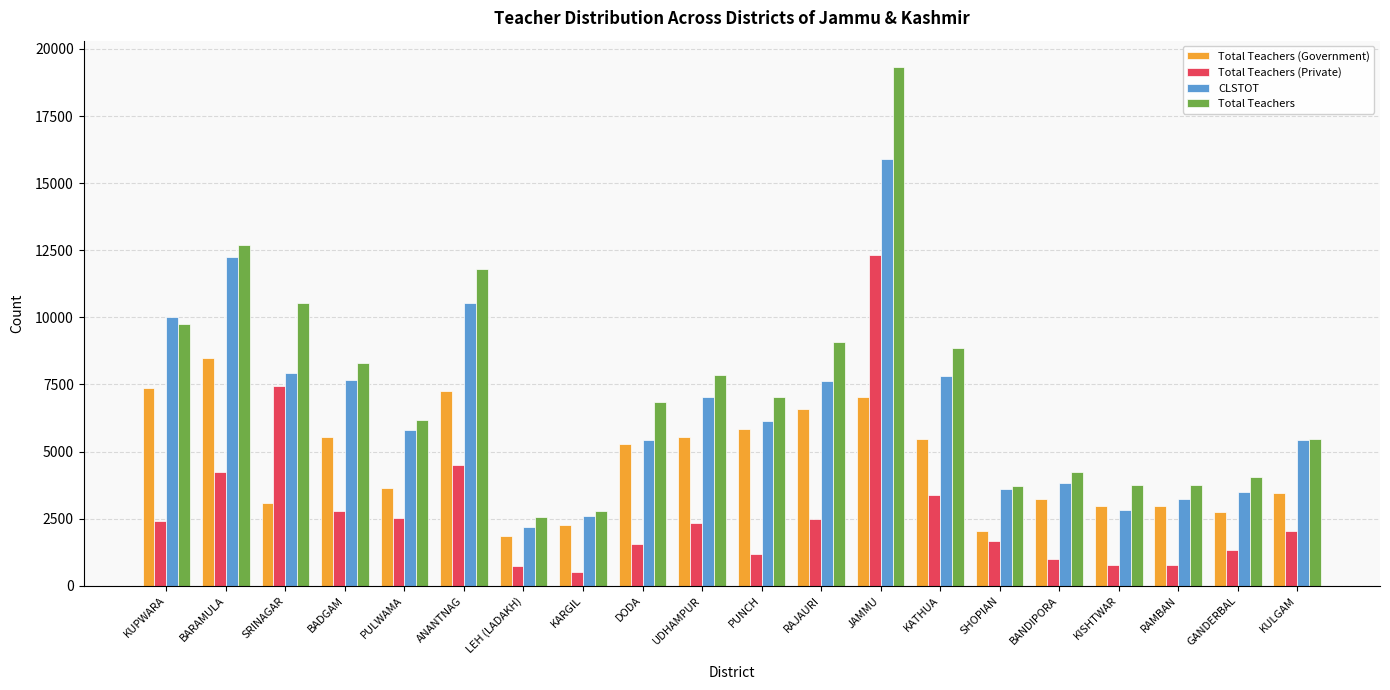

List the series in order of their peak value, highest first.

Total Teachers, CLSTOT, Total Teachers (Private), Total Teachers (Government)